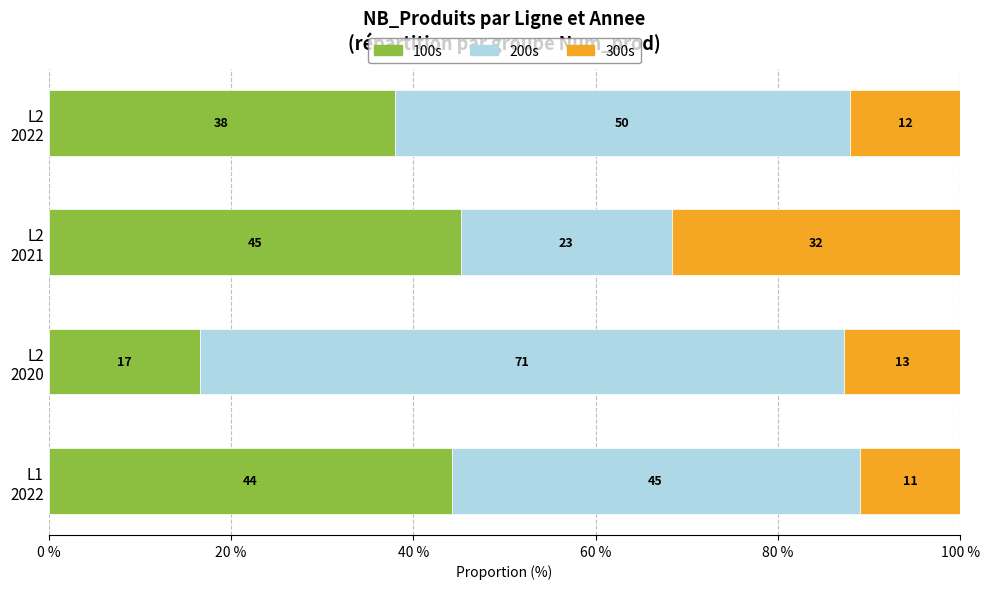

Which series has the widest spread of values?

200s